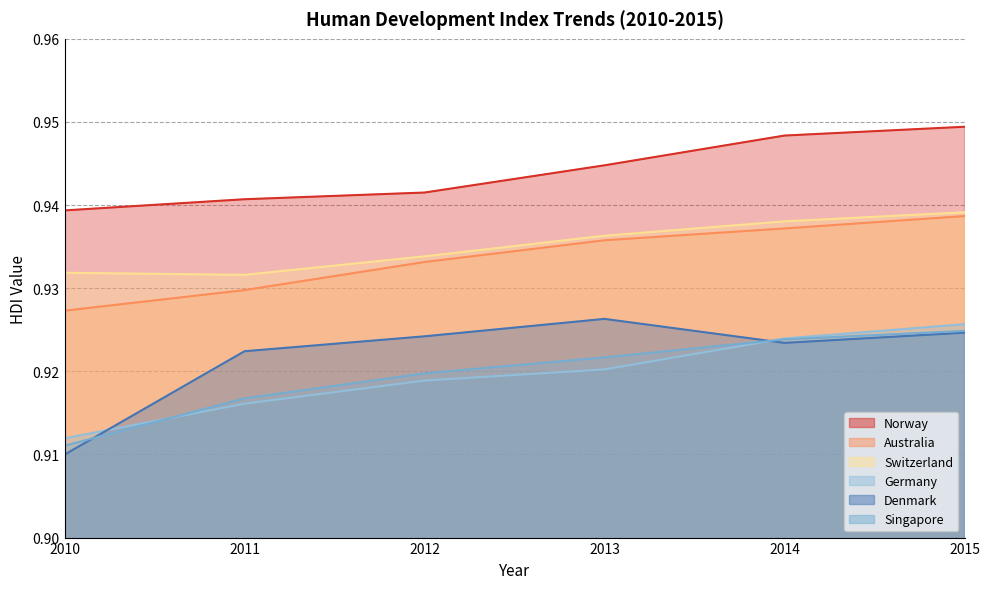

Is it true that Switzerland equals 0.9 at 2011?

True